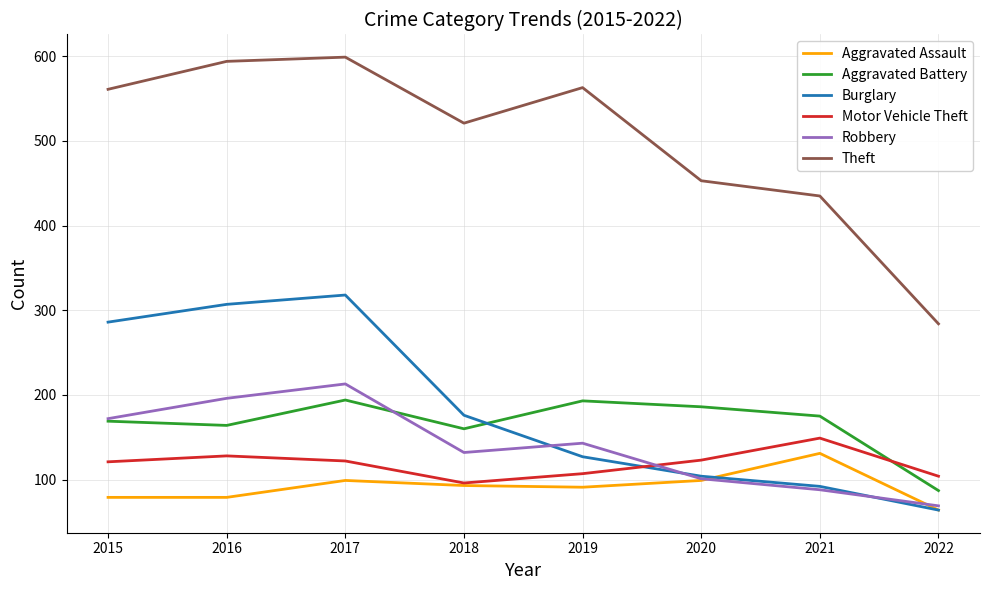

At how many categories does at least one series exceed 507?

5